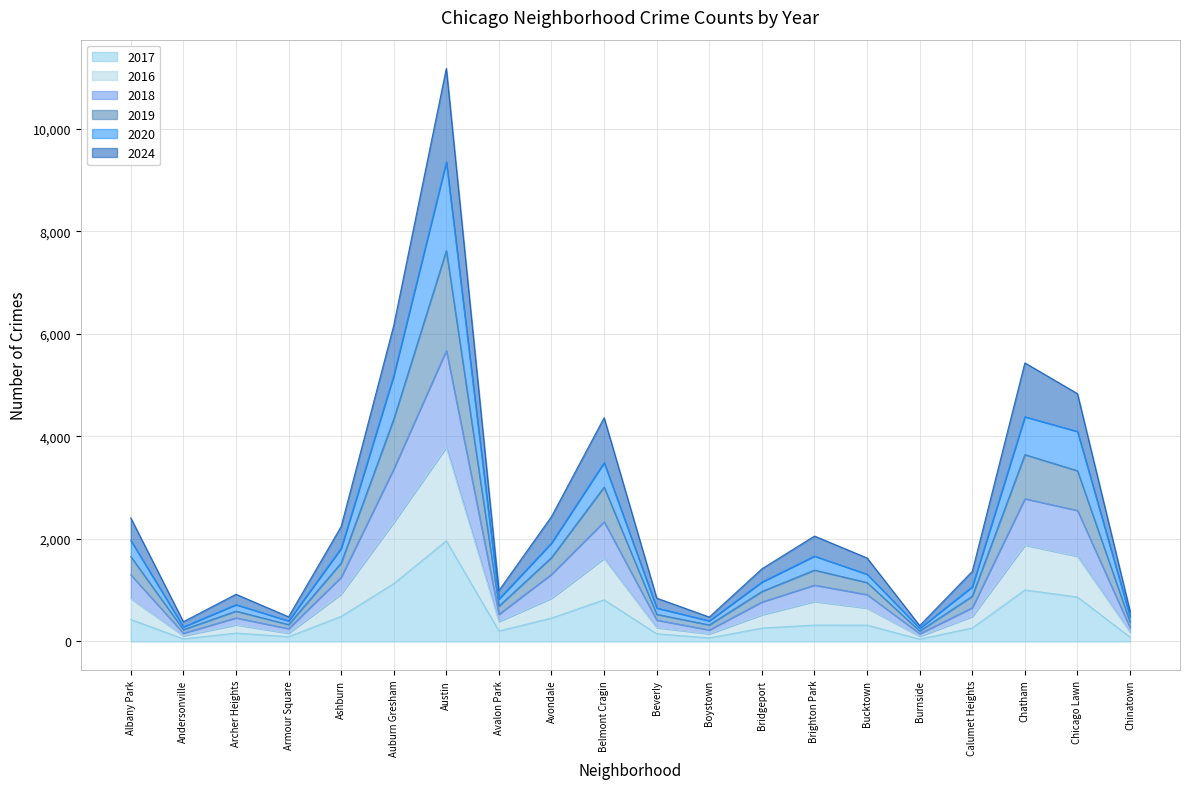

At which category is the sum across all series the highest?

Austin